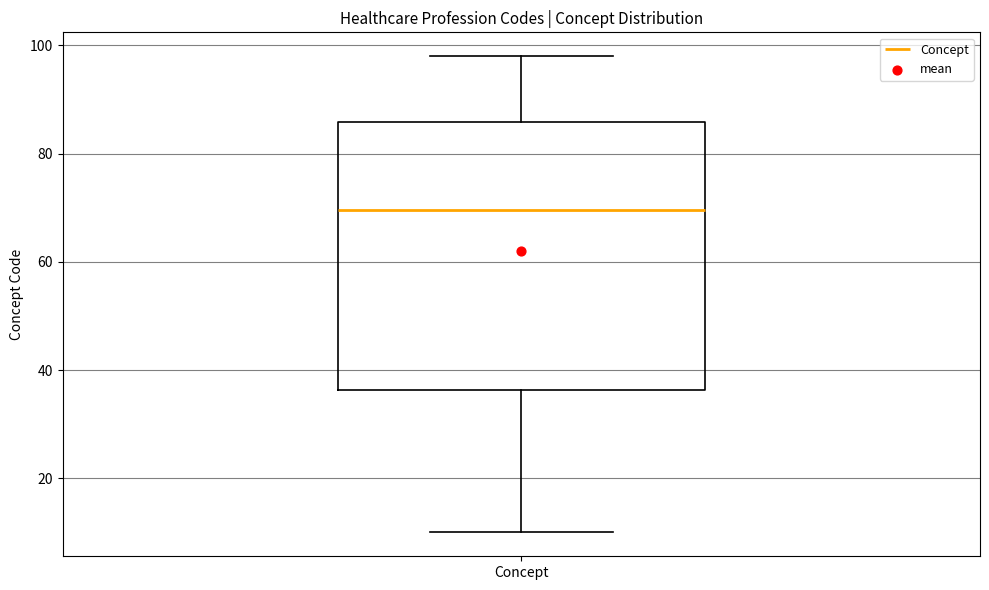

Transcribe this box plot: give where the median line is, the range the box spans, and where the two whiskers end, as read against the y-axis. The values are not printed on the chart, so give them approximately, as read against the axis.

median 70, box 36 to 86, whiskers 10 to 98